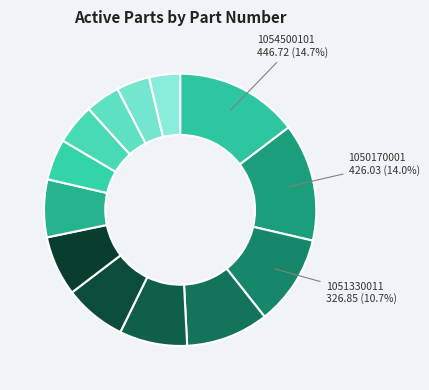

Does any single category account for the majority?

No